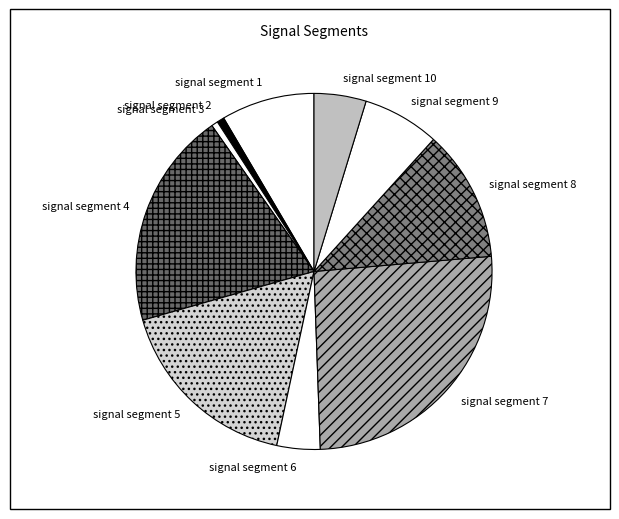

The signal segment 7 slice represents 26% of the pie. True or false?

True